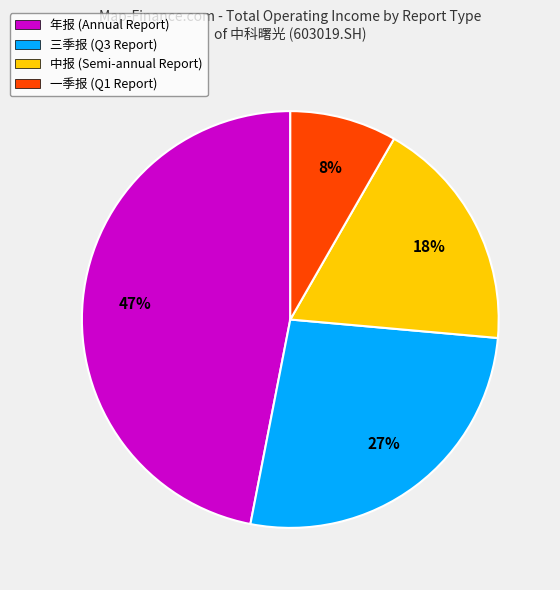

To the nearest percent, what is the difference between the 中报 and 一季报 slice percentages?

10%